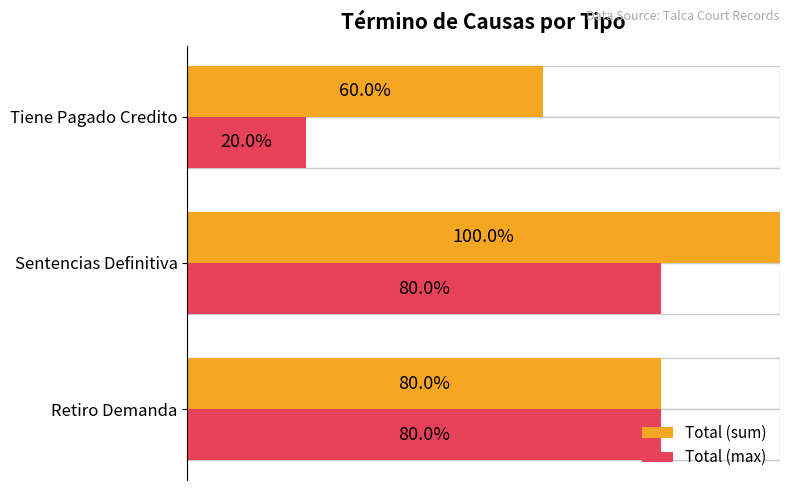

How many Total (sum) values are between 0 and 1?

3